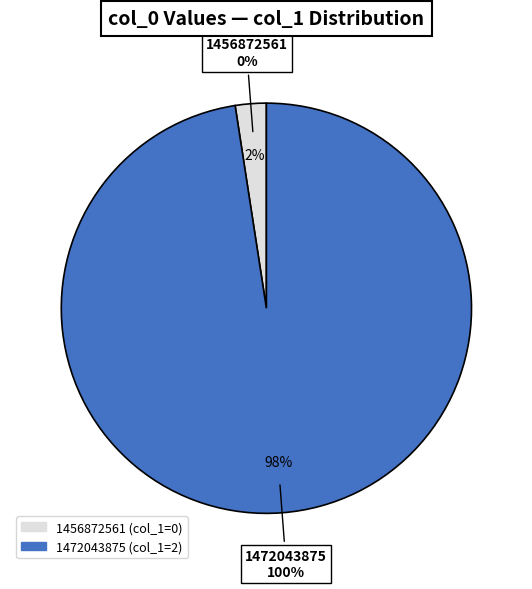

True or false: 1472043875 accounts for 100% of the total.

True